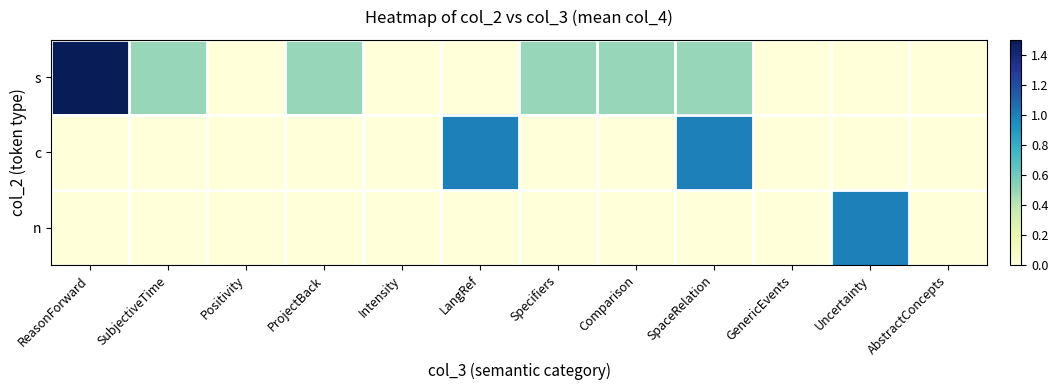

Which has a higher value, LangRef or Comparison?

Comparison